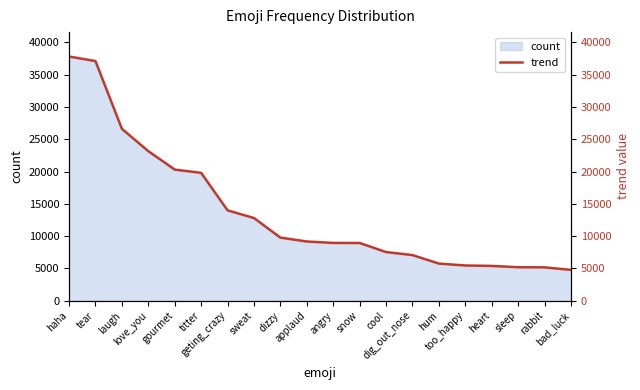

Reading right to left, transcribe all the data shown in this chart.

4761	5158	5177	5378	5446	5741	7056	7526	8930	8942	9162	9765	12801	13990	19800	20303	23163	26623	37117	37822